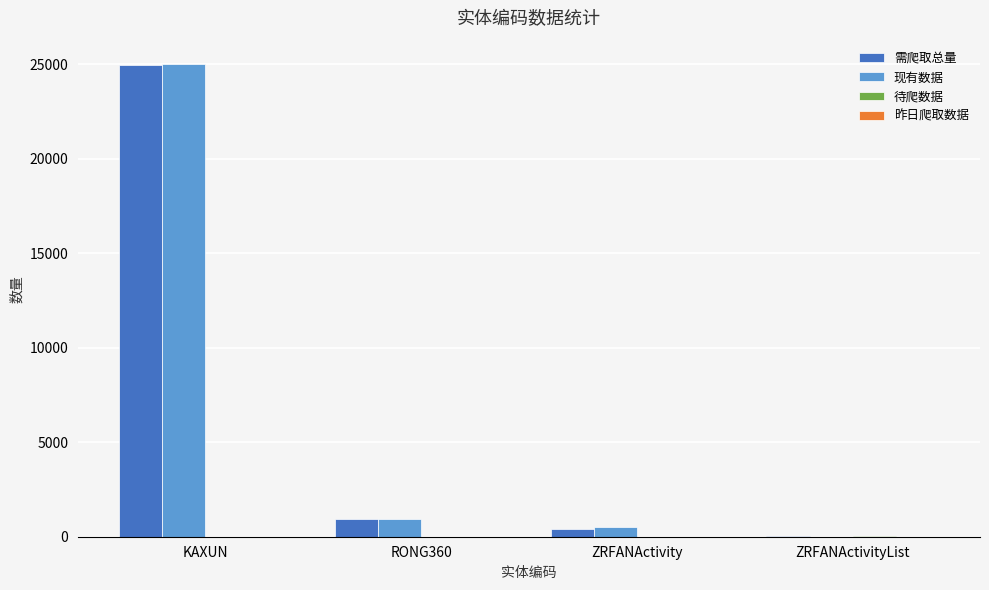

How many categories are shown in the chart?

4